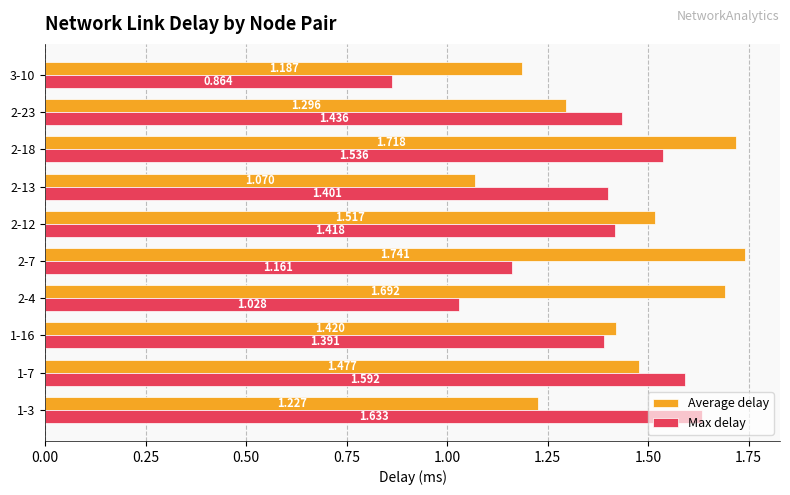

At how many categories does at least one series exceed 1?

10